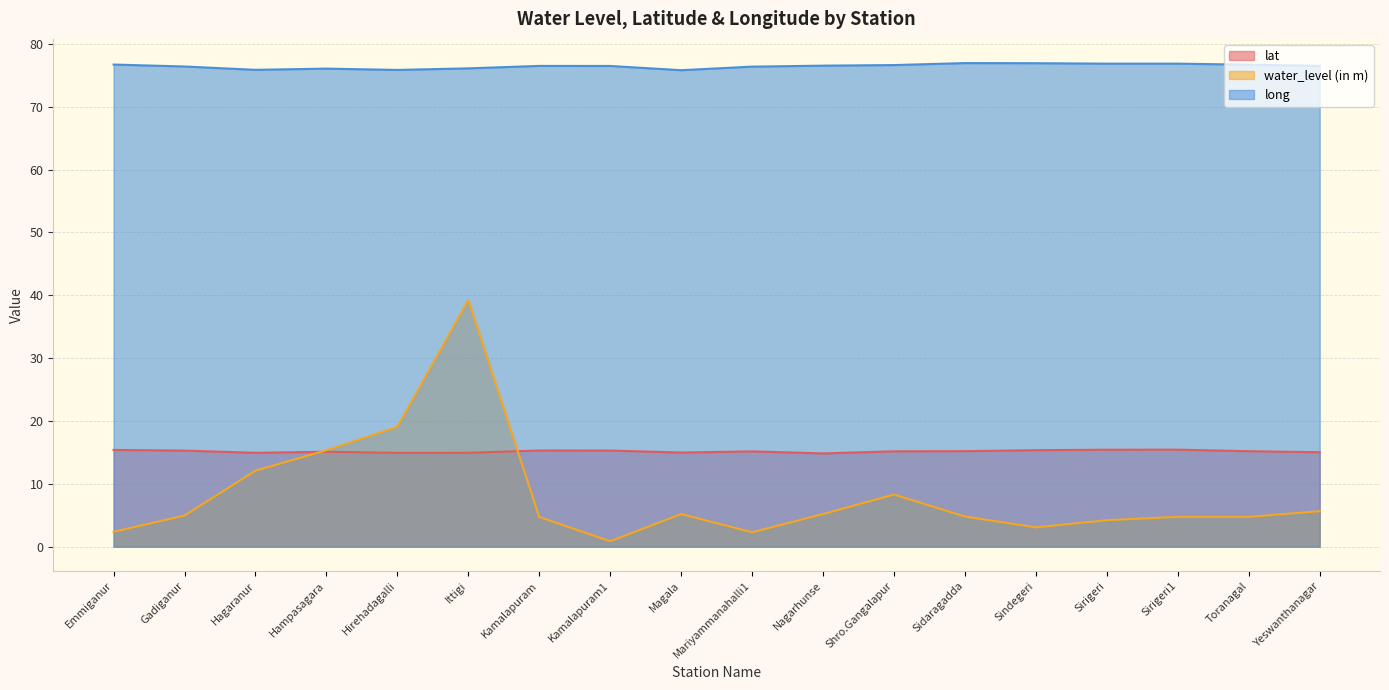

What is the average value of the long series?

76.4